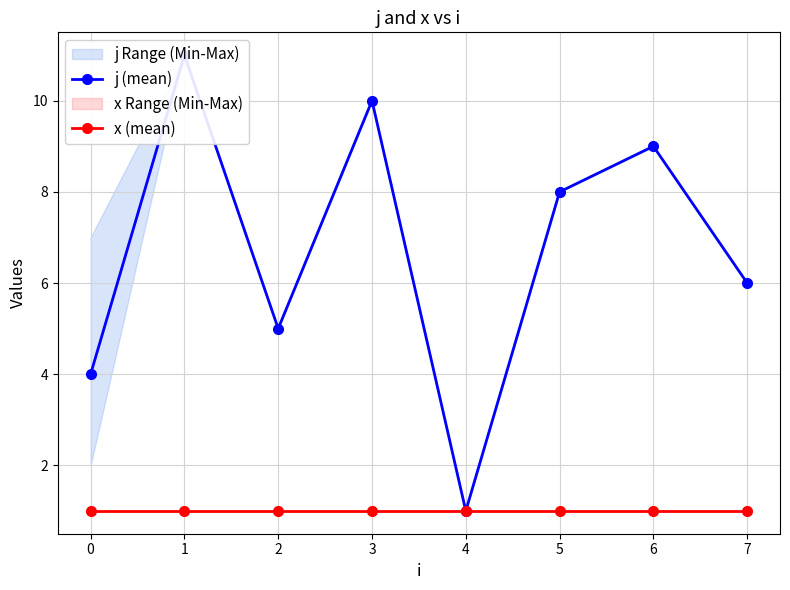

How many distinct data groups are displayed?

2